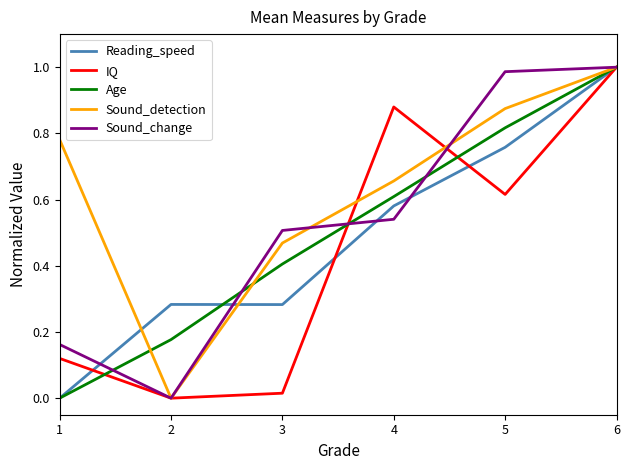

Is the value of IQ at 1 greater than the value of Reading_speed at 6?

No